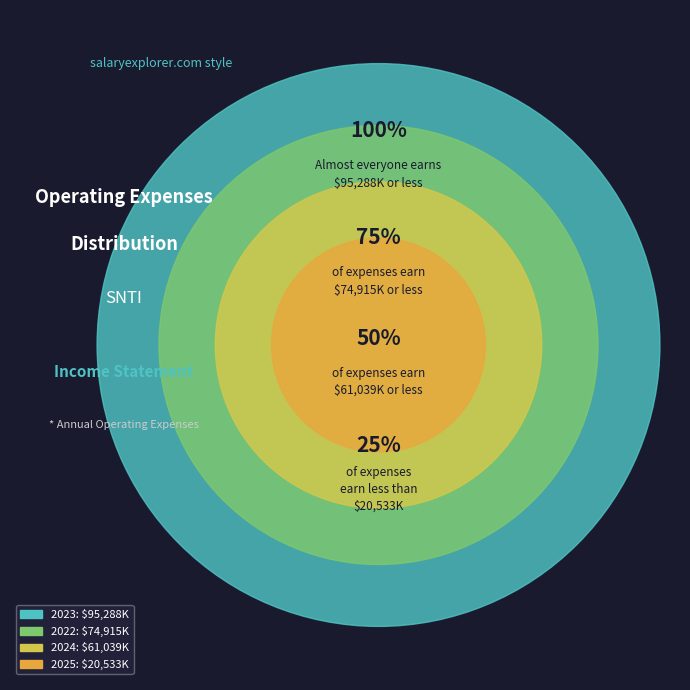

Rank the categories by value from lowest to highest.

2025, 2024, 2022, 2023